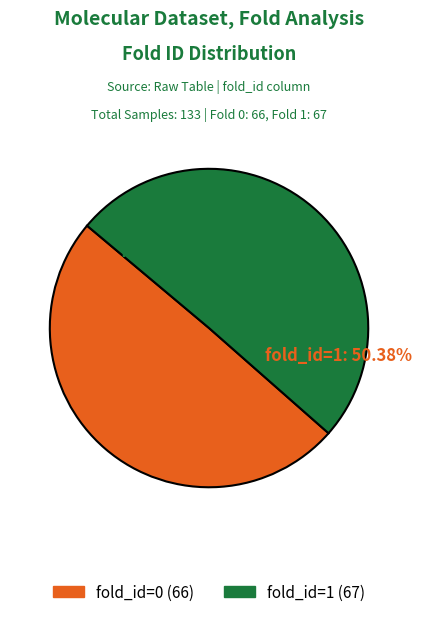

Do fold_id=0 and fold_id=1 together represent more than half of the pie?

Yes